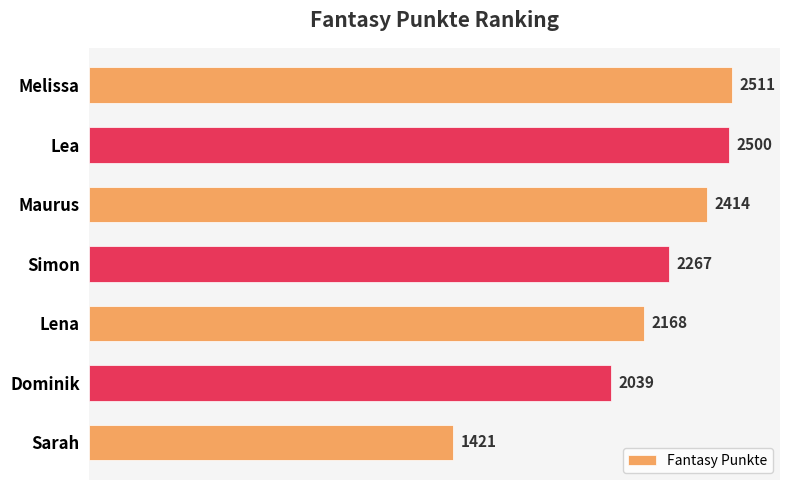

What is the difference between the values at Lena and Sarah?

747